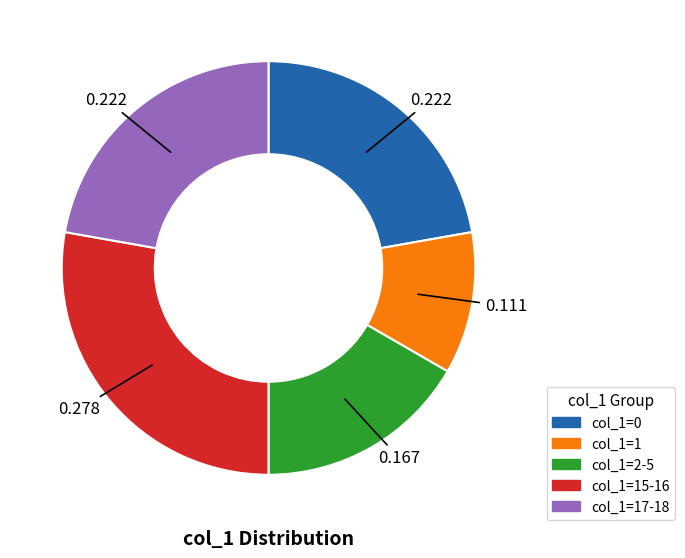

Is there a majority slice in this chart?

No